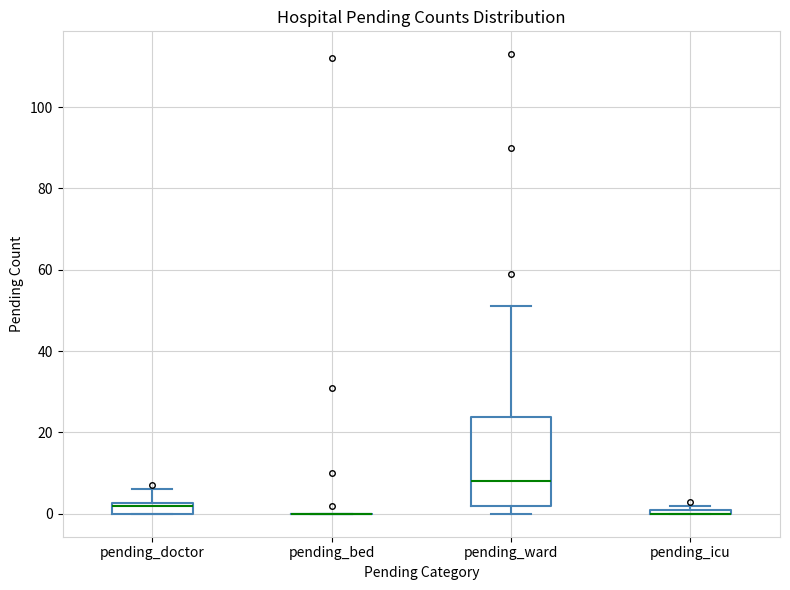

Which box is the tallest, from its lower edge to its upper edge?

pending_ward